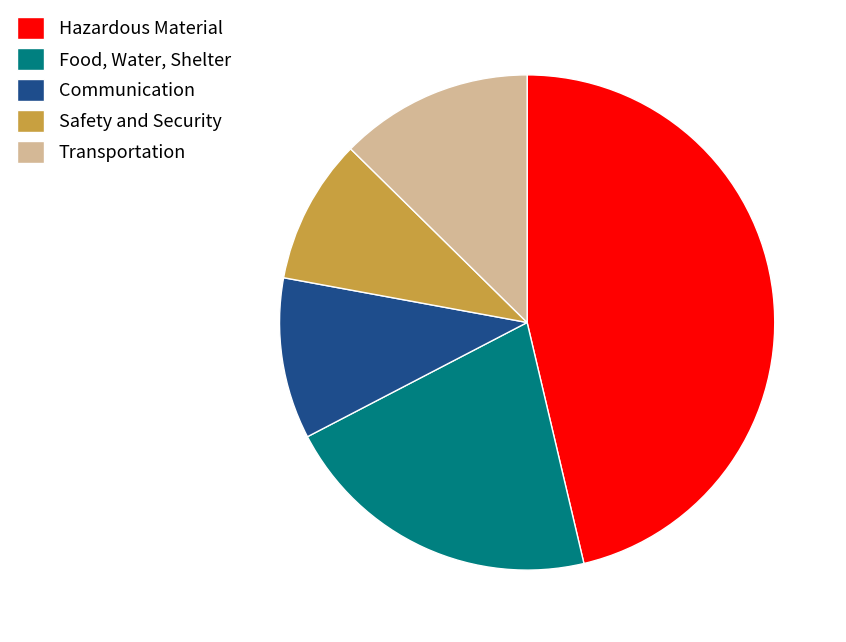

What is the ratio of the value at Hazardous Material to the value at Communication?

4.4